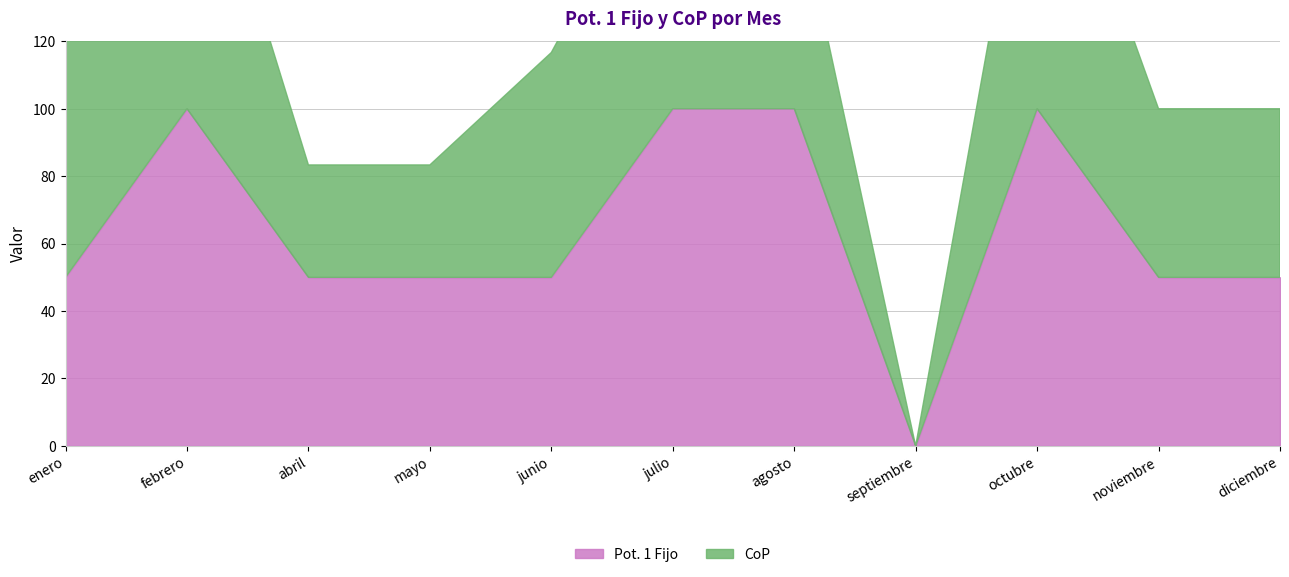

Does the chart have visible grid lines?

Yes